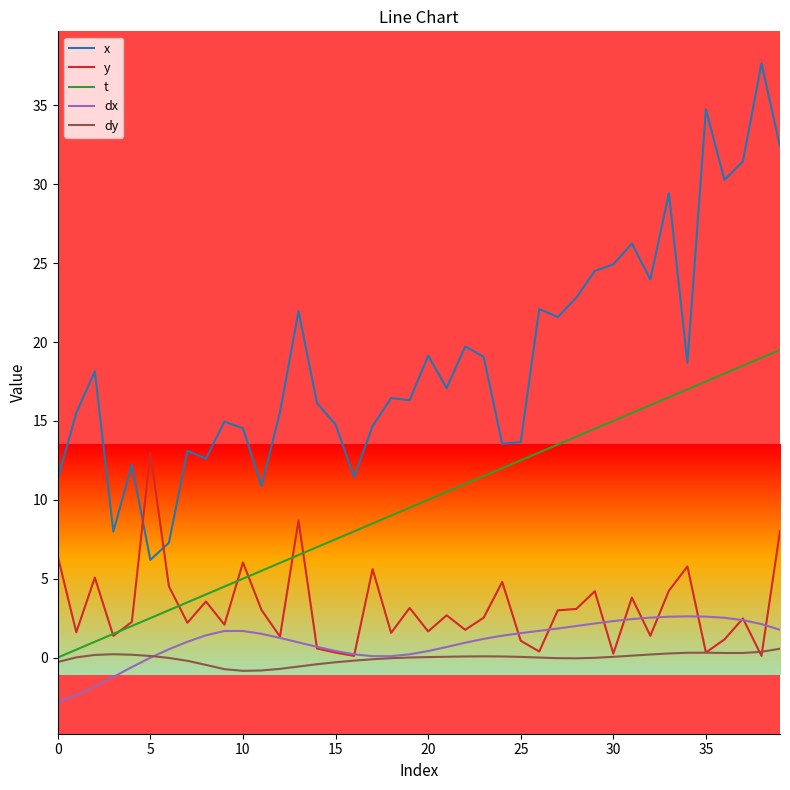

Which series has the largest total across all categories?

x